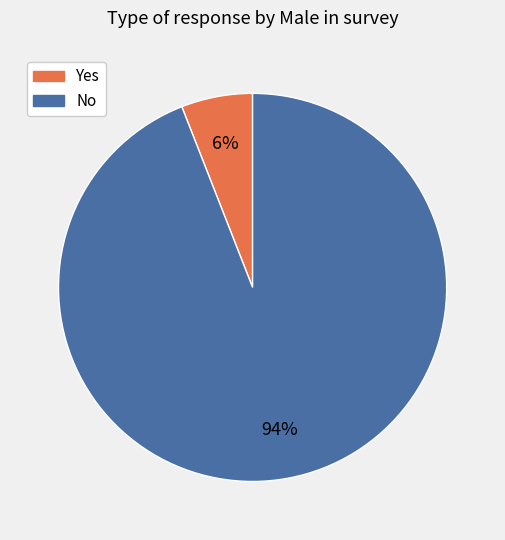

Which has a higher value, No or Yes?

No